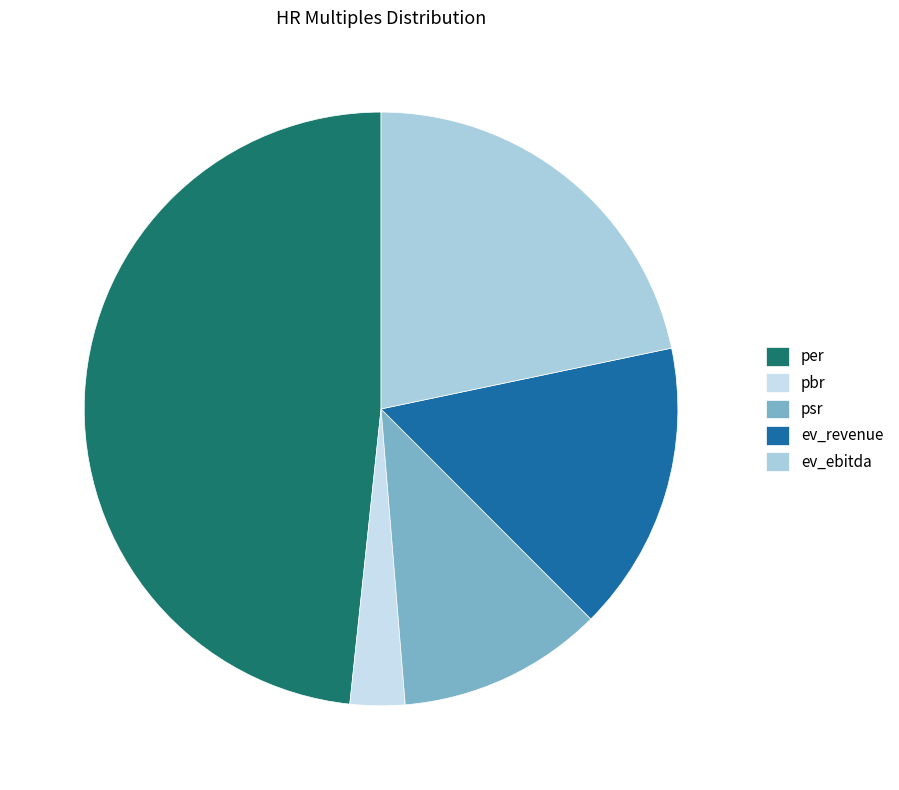

Count the number of slices in the pie.

5